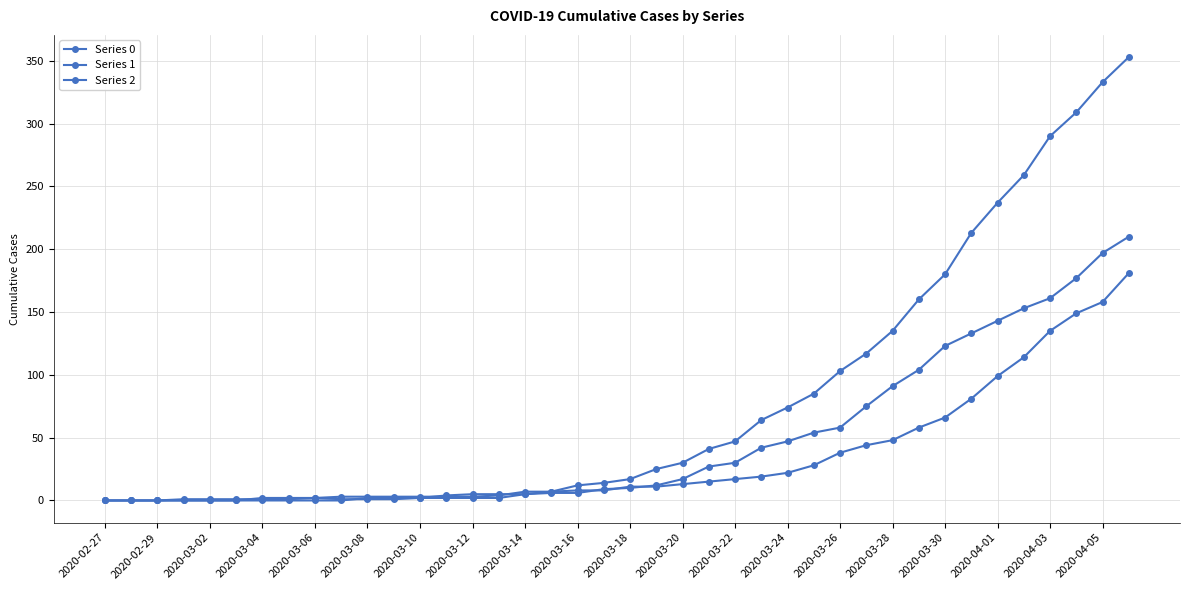

At how many categories does at least one series exceed 42?

16